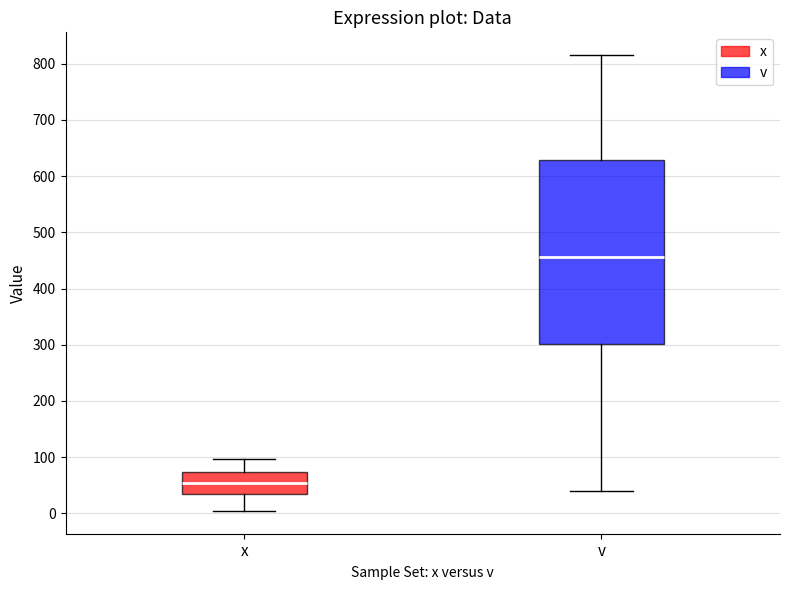

Reading left to right, read every box against the y-axis: the position of its median line, the range the box covers, and the ends of its whiskers. The values are not printed on the chart, so give them approximately, as read against the axis.

x: median 50, box 30 to 70, whiskers 0 to 100
v: median 460, box 300 to 630, whiskers 40 to 820